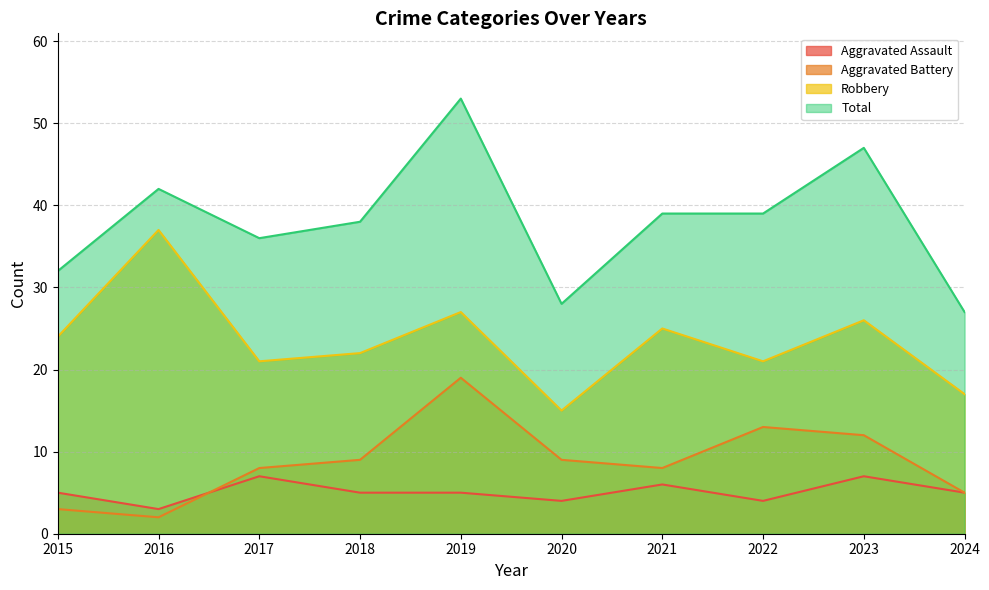

What is the difference between the maximum and minimum values in the Aggravated Assault series?

4